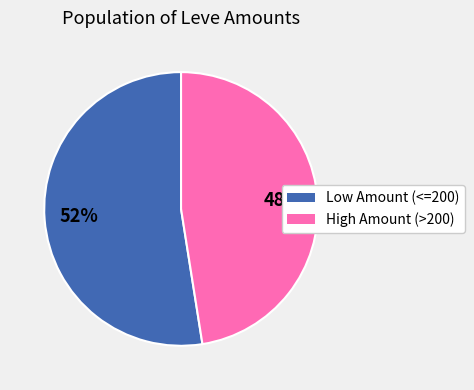

To the nearest percent, what is the average slice percentage?

50%